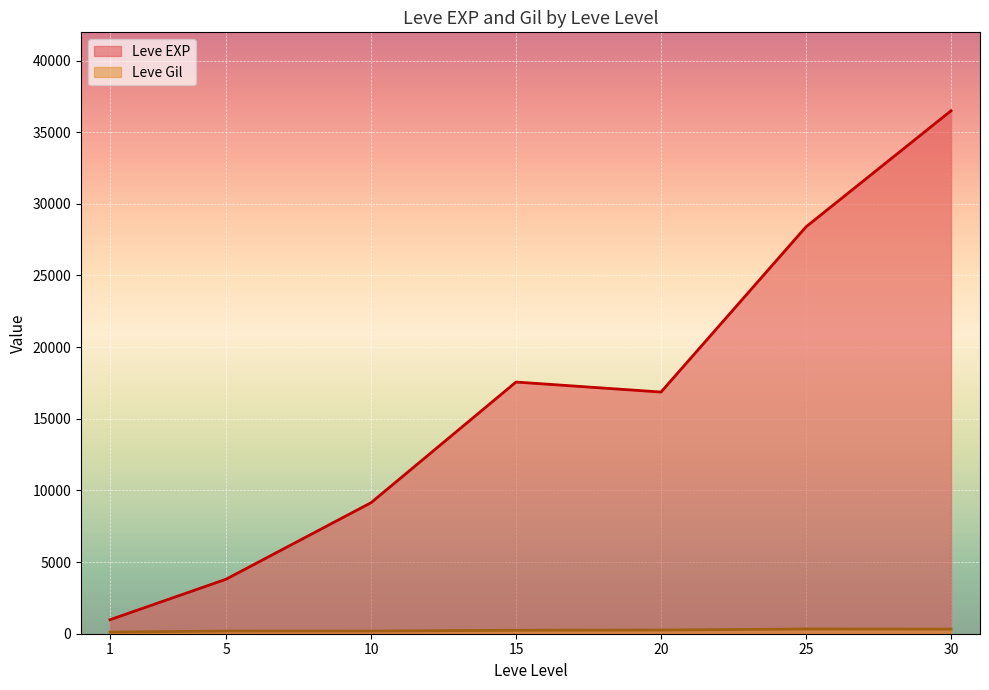

At which category is the sum across all series the highest?

30